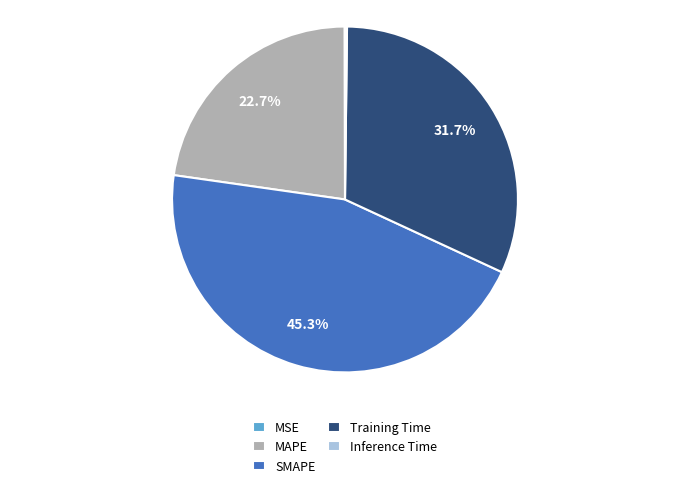

Which has a higher value, Training Time or SMAPE?

SMAPE